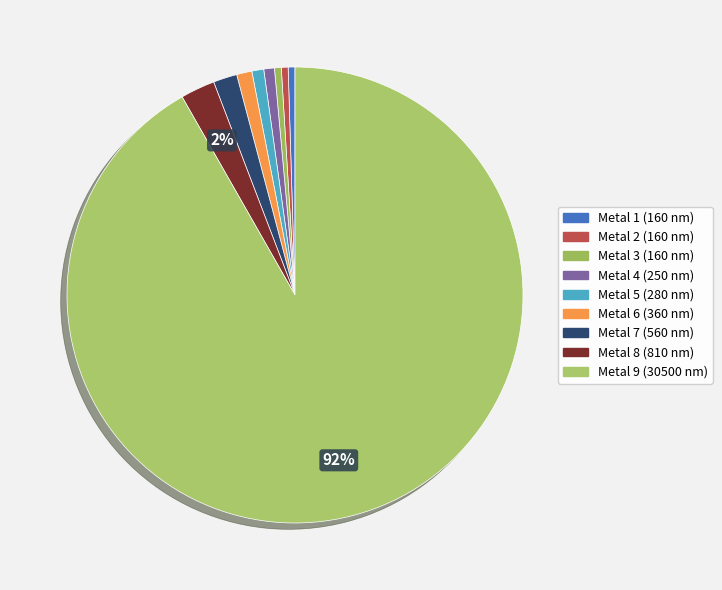

Is there any slice that represents more than half of the pie?

Yes